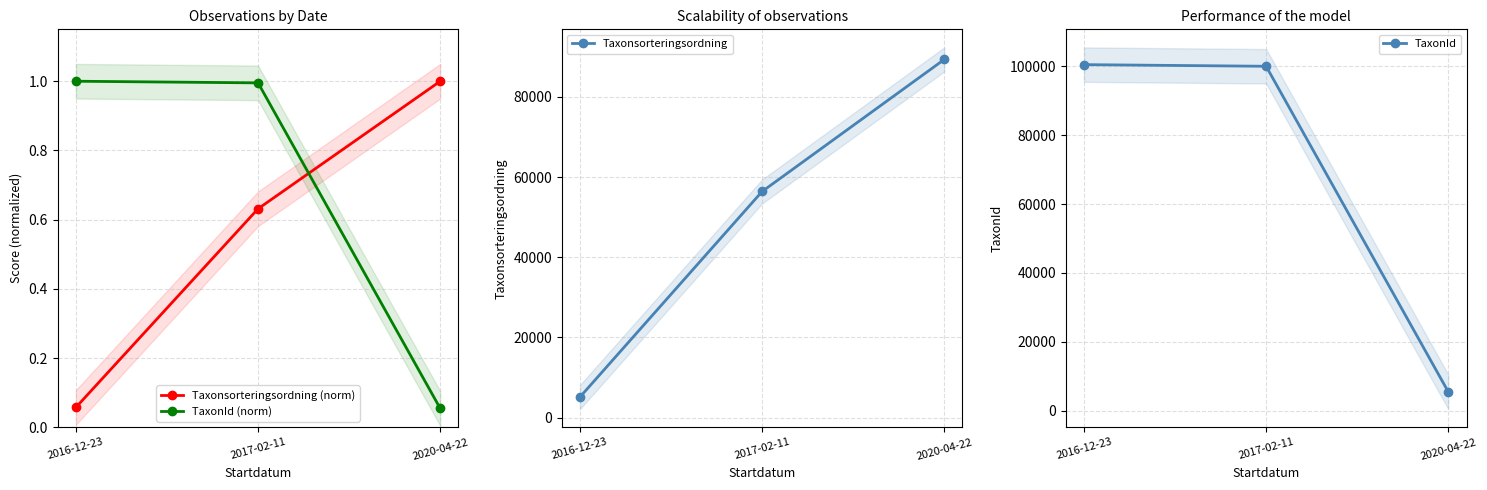

At which category is the sum across all series the highest?

2017-02-11